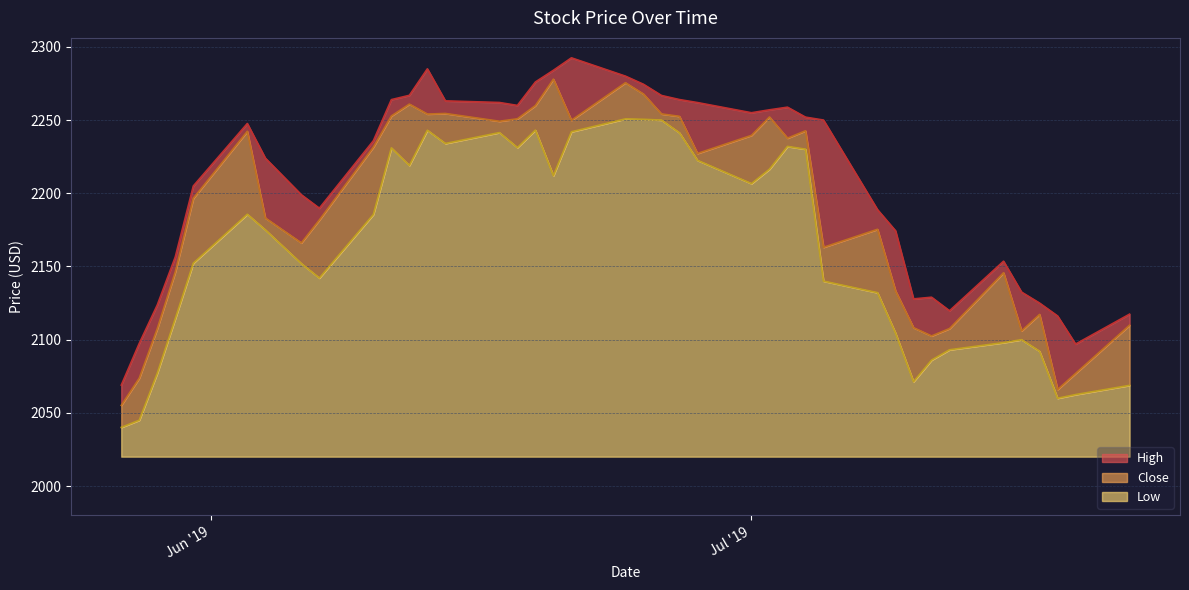

What is the maximum value for Low?

230.7